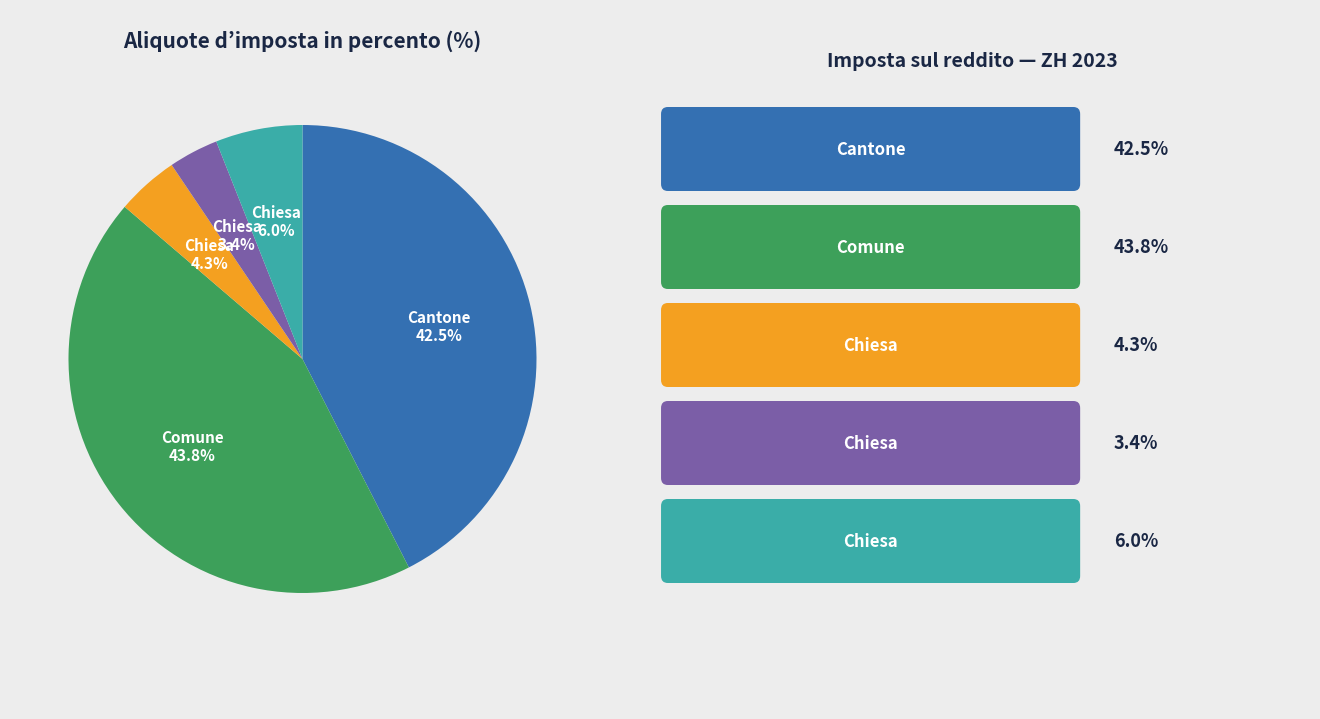

Is there a majority slice in this chart?

No